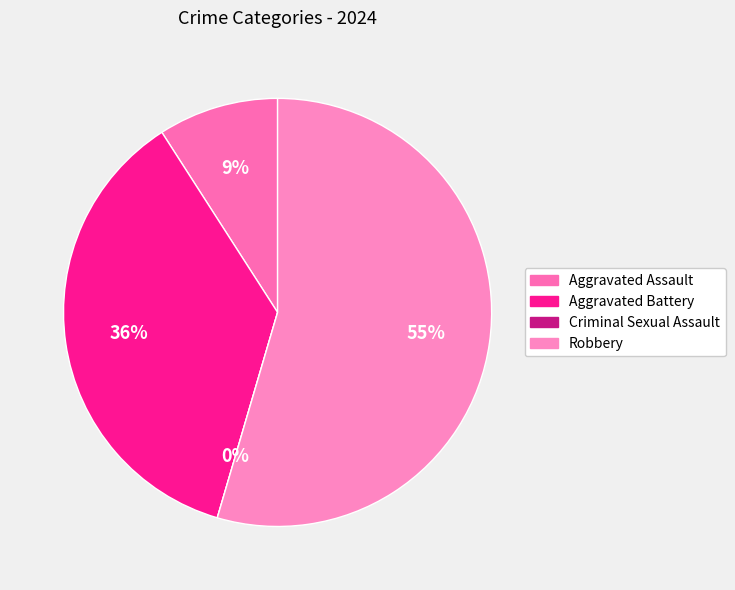

Which category has the biggest portion of the pie?

Robbery